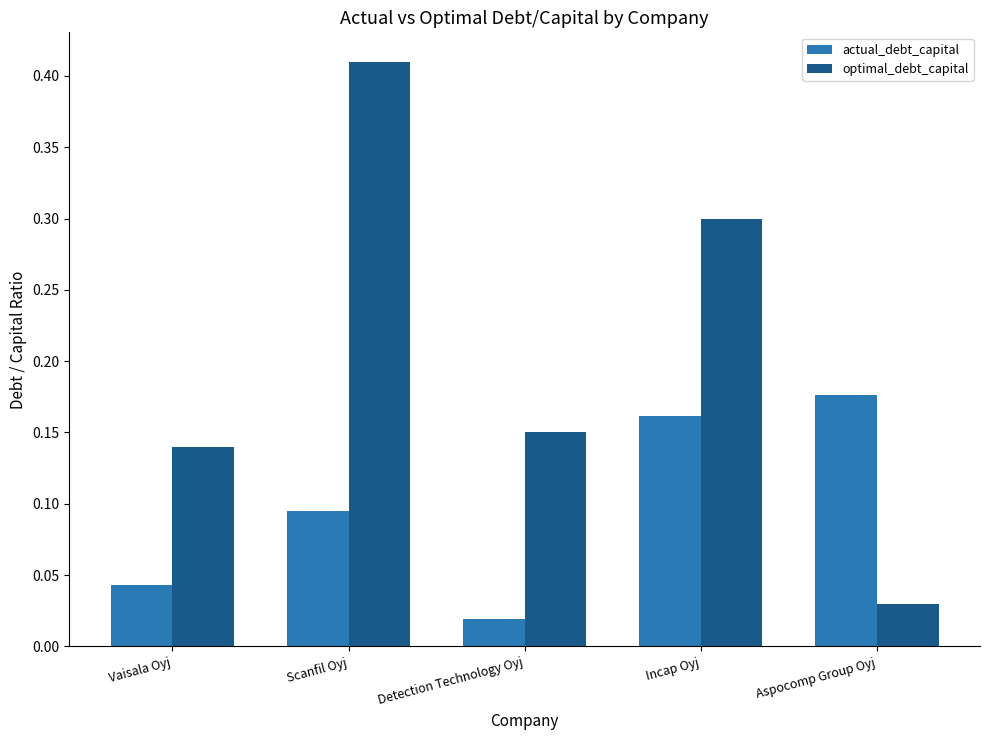

What is the sum of all optimal_debt_capital values?

1.0